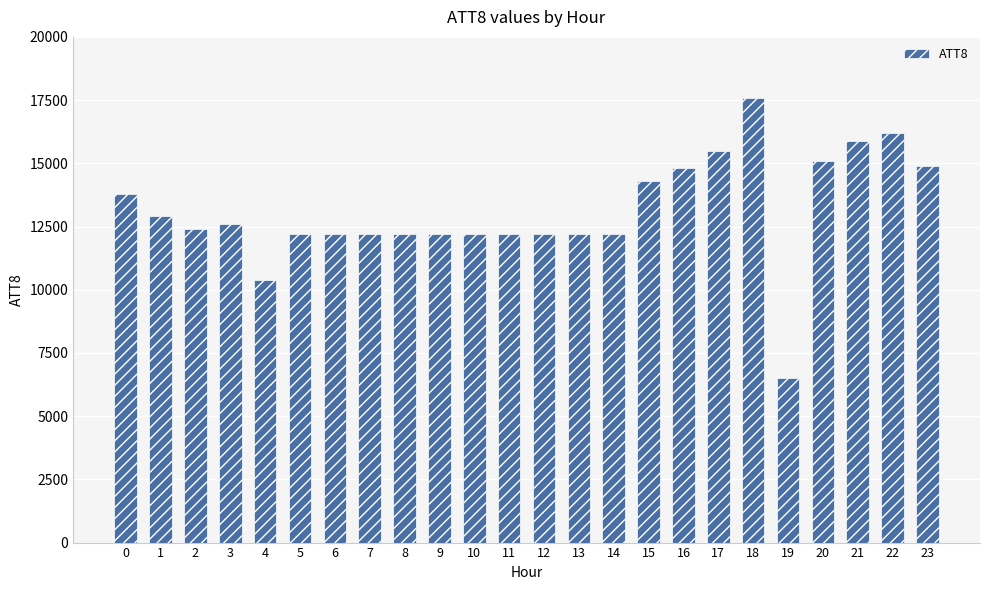

How many categories are shown in the chart?

24